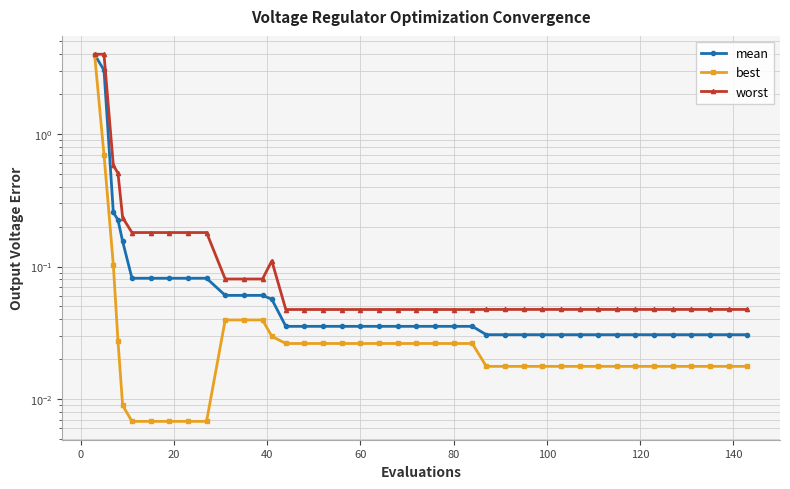

True or false: worst has more than 1 points higher than both neighbors.

False